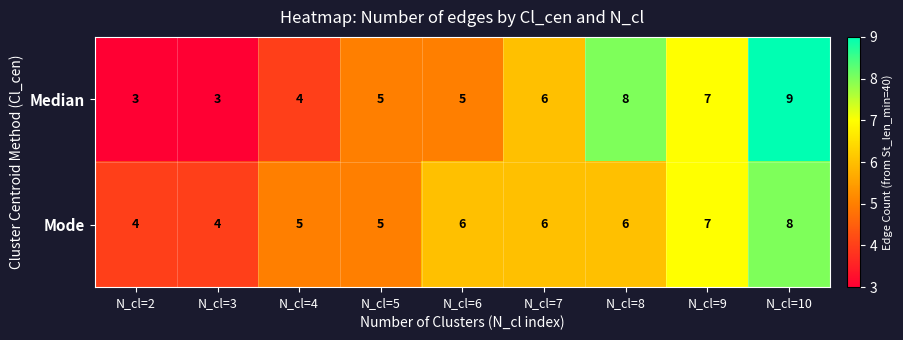

The Mode series shows 7 at N_cl=9. True or false?

True